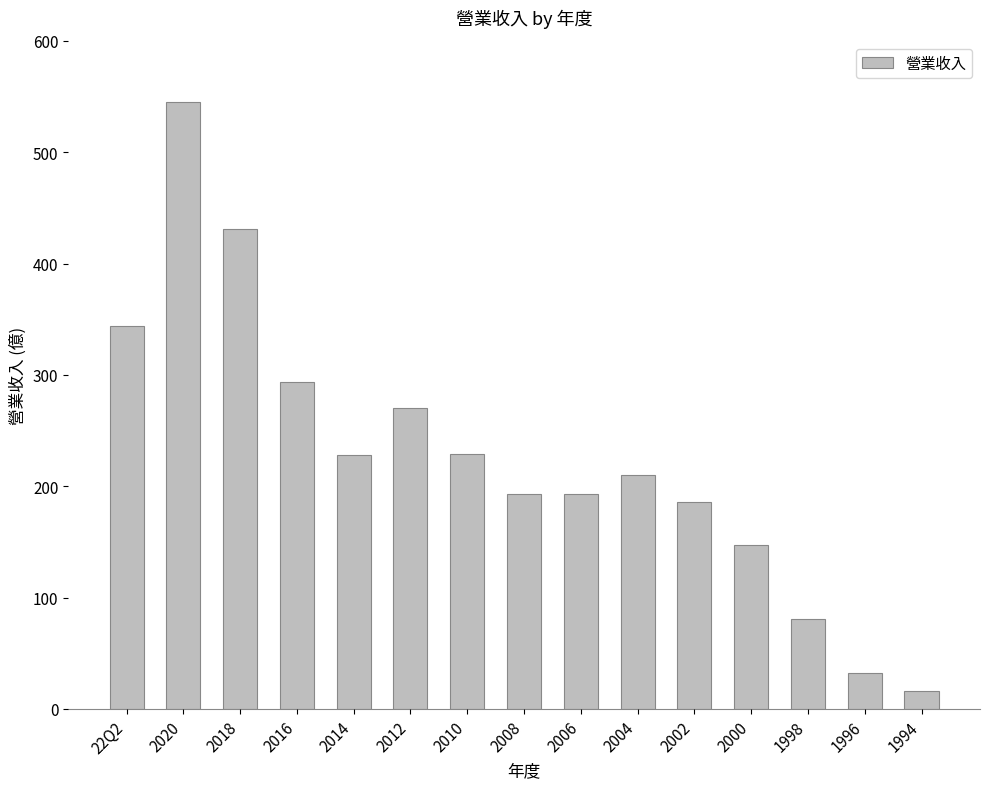

What is the change in value from 2018 to 2002?

-245.0